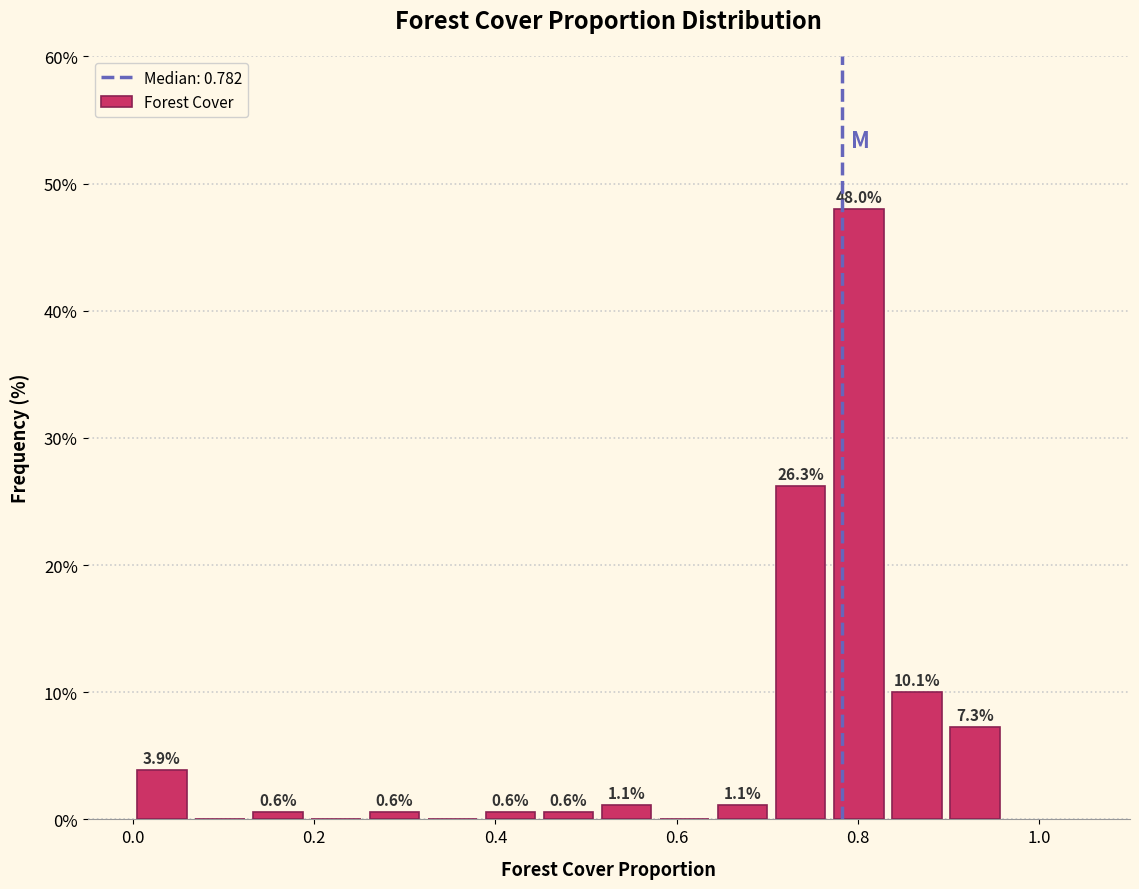

Around what value on the x-axis is the tallest bar? Give the approximate position of its centre, as read against the axis.

0.80